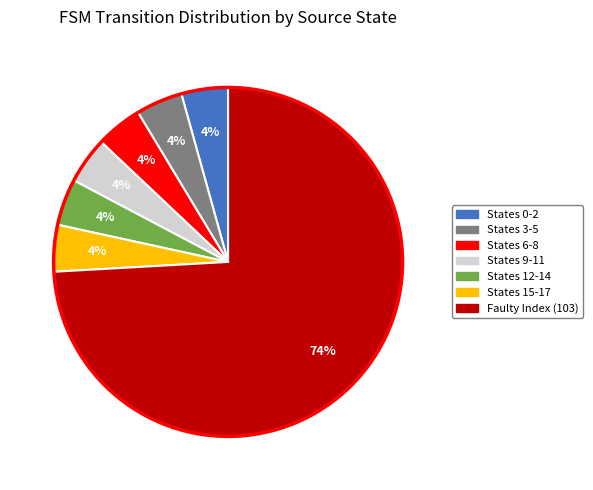

Does any single category account for the majority?

Yes